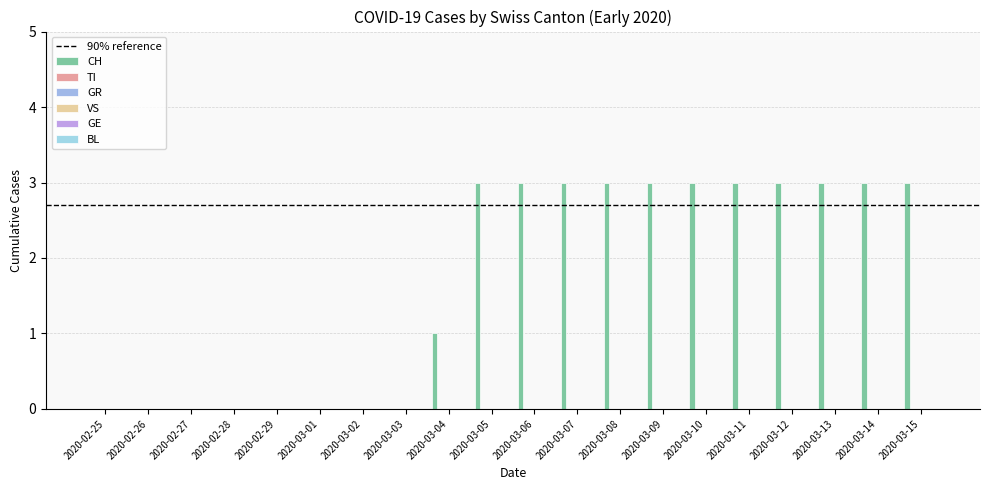

Count the number of categories in the chart.

20